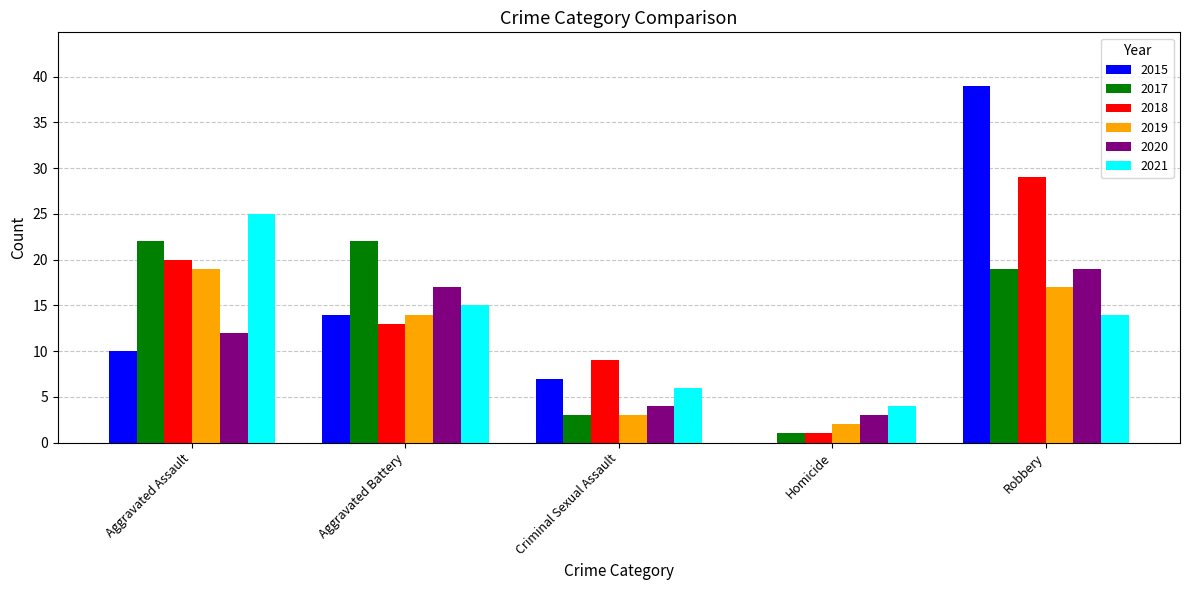

Reading right to left, list all the values displayed in this chart.

2015: Robbery=39	Homicide=0	Criminal Sexual Assault=7	Aggravated Battery=14	Aggravated Assault=10
2017: Robbery=19	Homicide=1	Criminal Sexual Assault=3	Aggravated Battery=22	Aggravated Assault=22
2018: Robbery=29	Homicide=1	Criminal Sexual Assault=9	Aggravated Battery=13	Aggravated Assault=20
2019: Robbery=17	Homicide=2	Criminal Sexual Assault=3	Aggravated Battery=14	Aggravated Assault=19
2020: Robbery=19	Homicide=3	Criminal Sexual Assault=4	Aggravated Battery=17	Aggravated Assault=12
2021: Robbery=14	Homicide=4	Criminal Sexual Assault=6	Aggravated Battery=15	Aggravated Assault=25